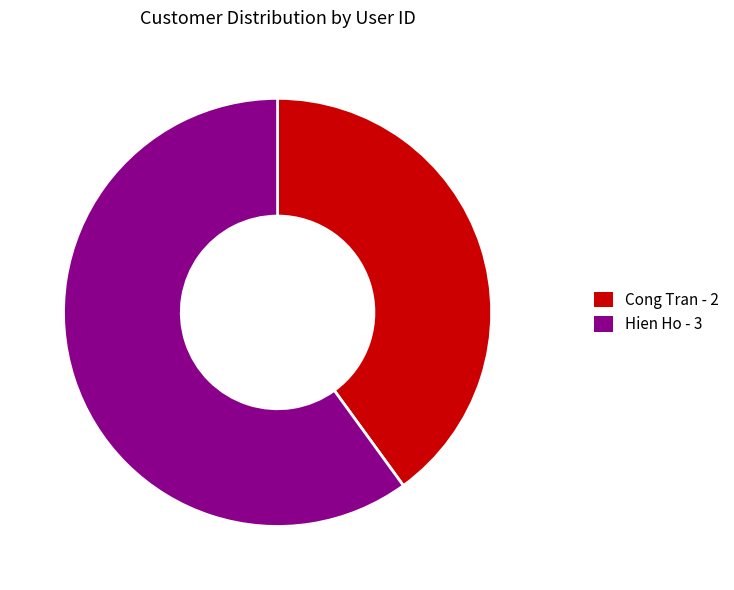

How many segments does this pie chart have?

2